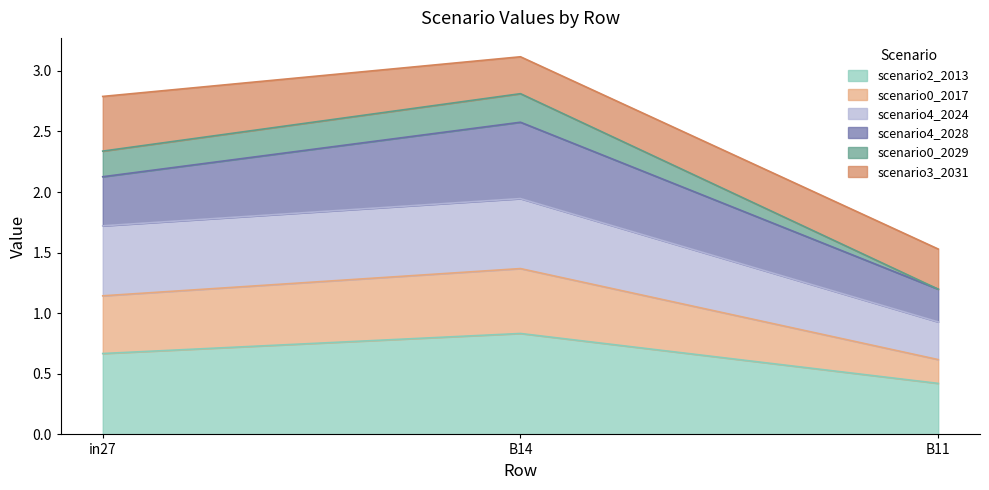

What is the total value across all series at B14?

3.1